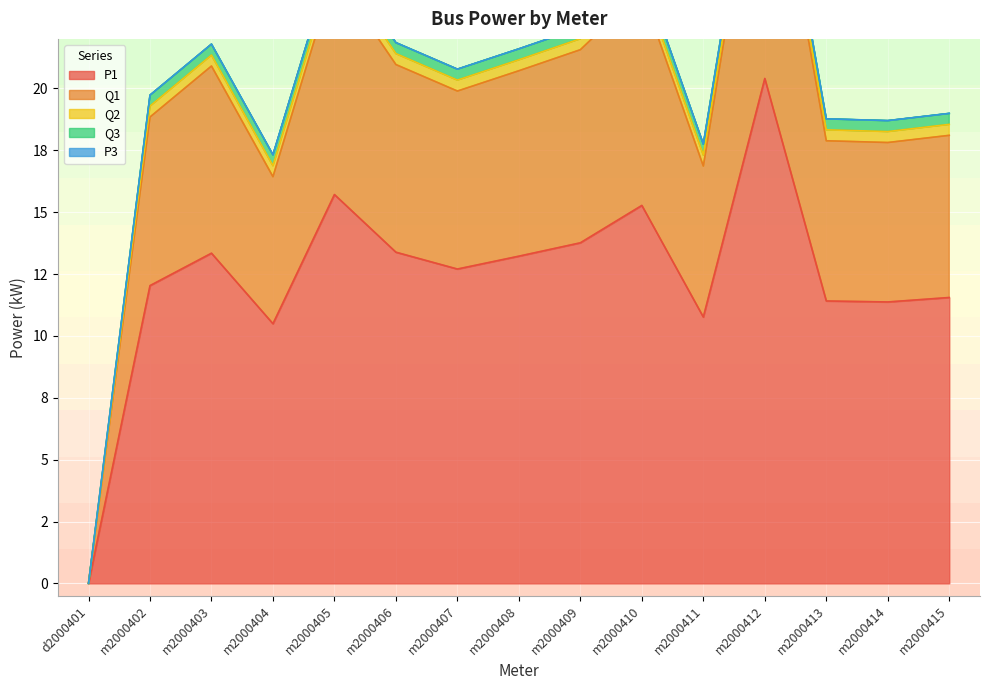

True or false: P1 has a value of 20.4 at m2000412.

True